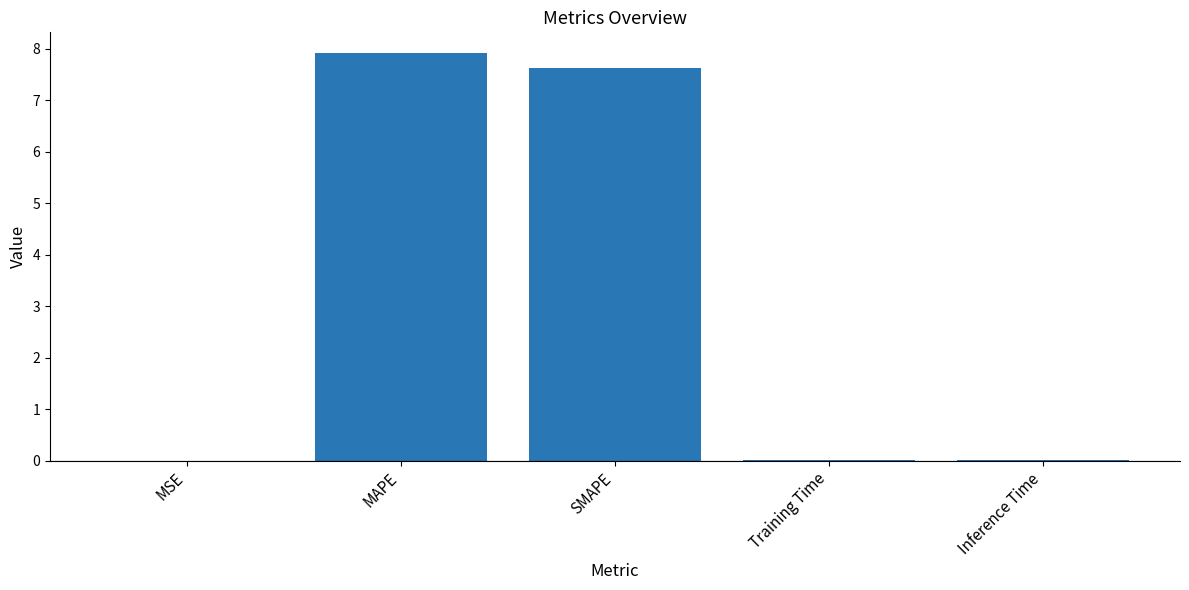

What is the change in value from MAPE to SMAPE?

-0.3